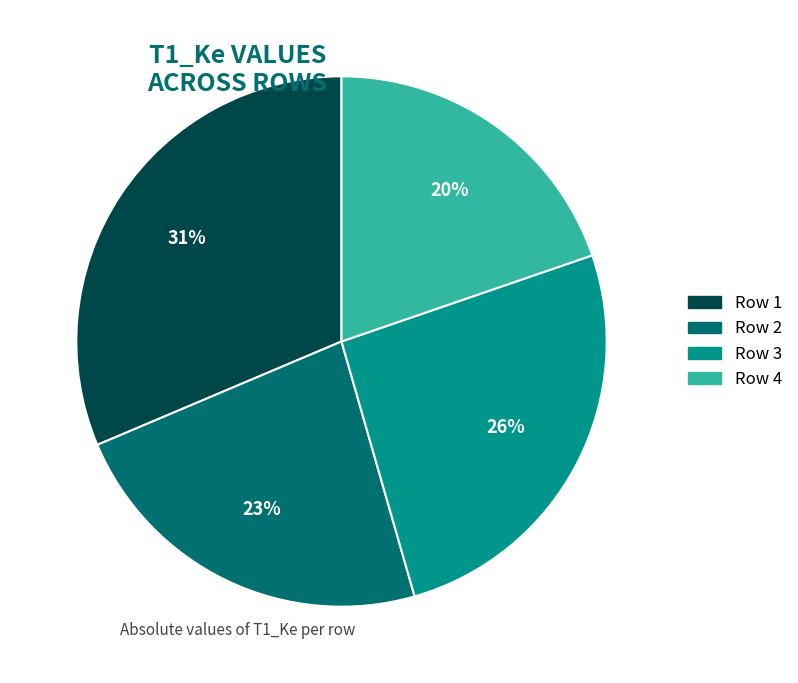

True or false: Row 4 accounts for 20% of the total.

True